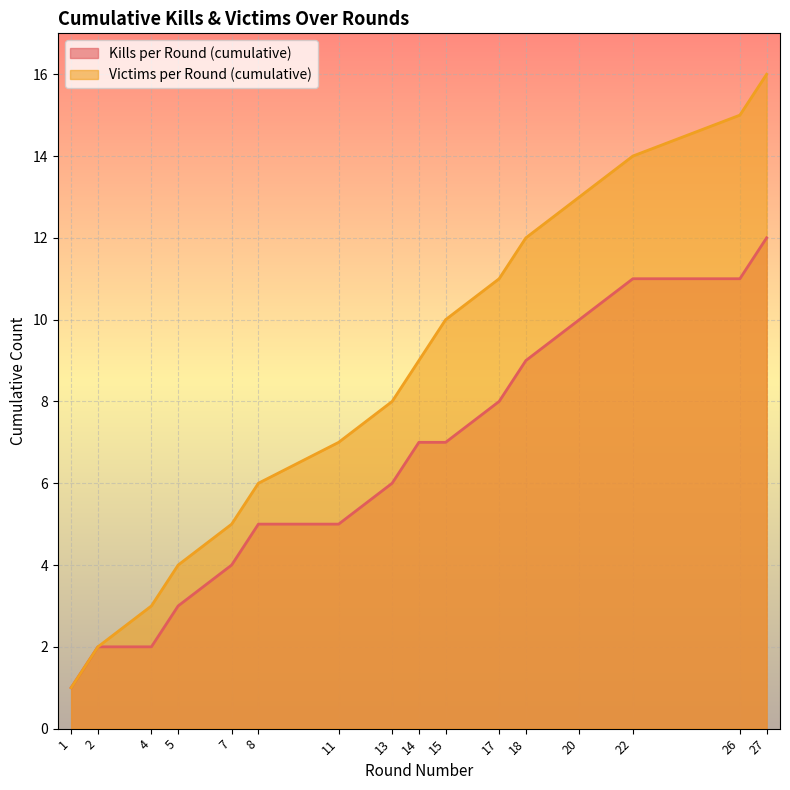

List the series in order of their peak value, lowest first.

Kills per Round (cumulative), Victims per Round (cumulative)